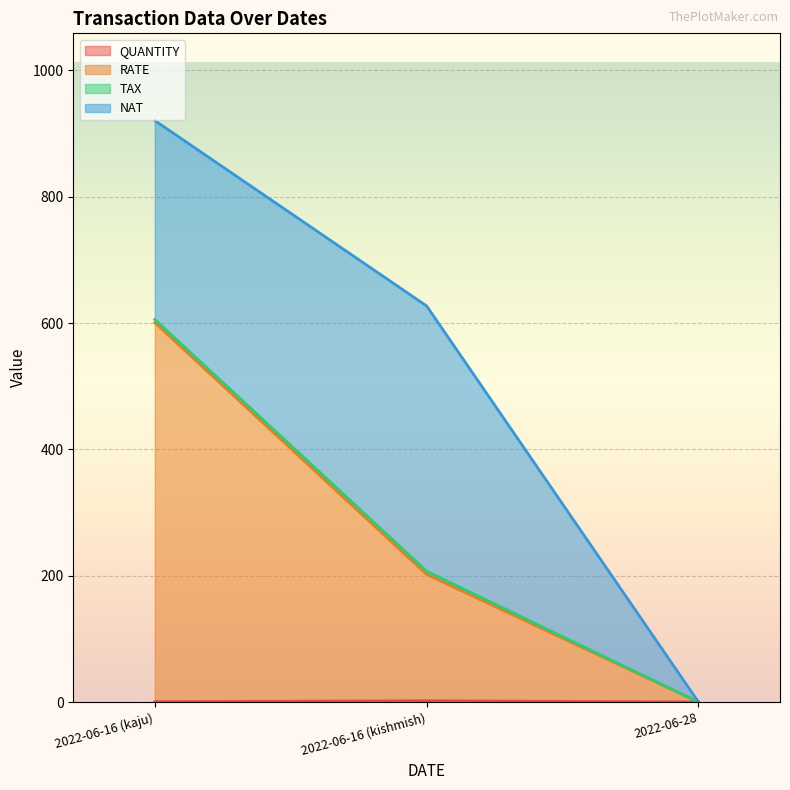

At which category is the sum across all series the highest?

2022-06-16 (kaju)